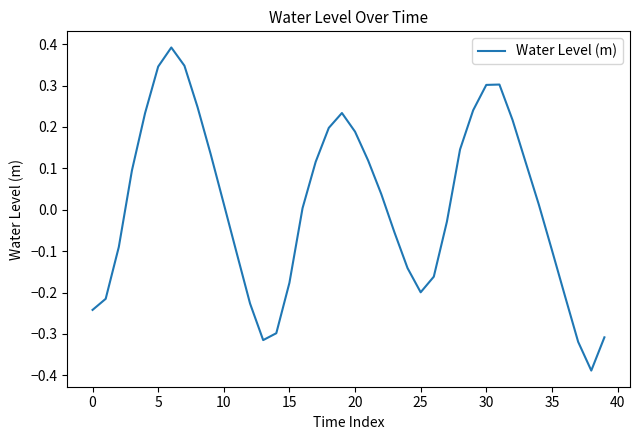

What is the difference between the maximum and minimum values?

0.8